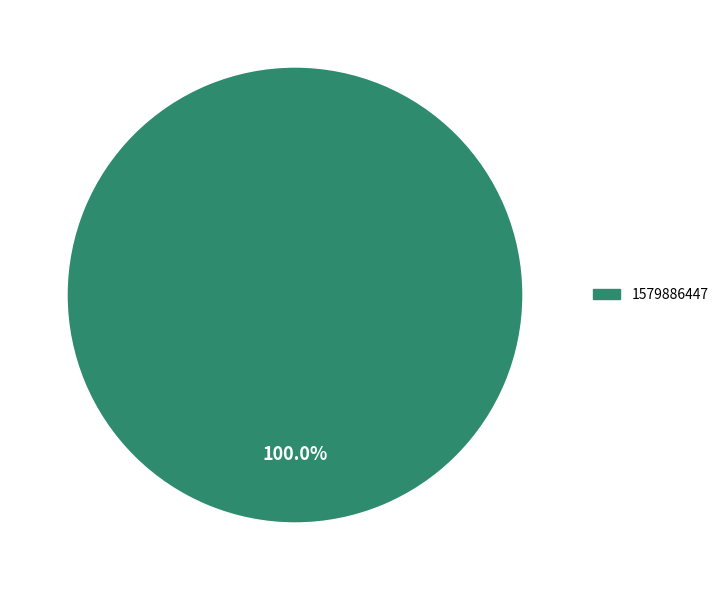

Rank the categories by value from lowest to highest.

1579886447